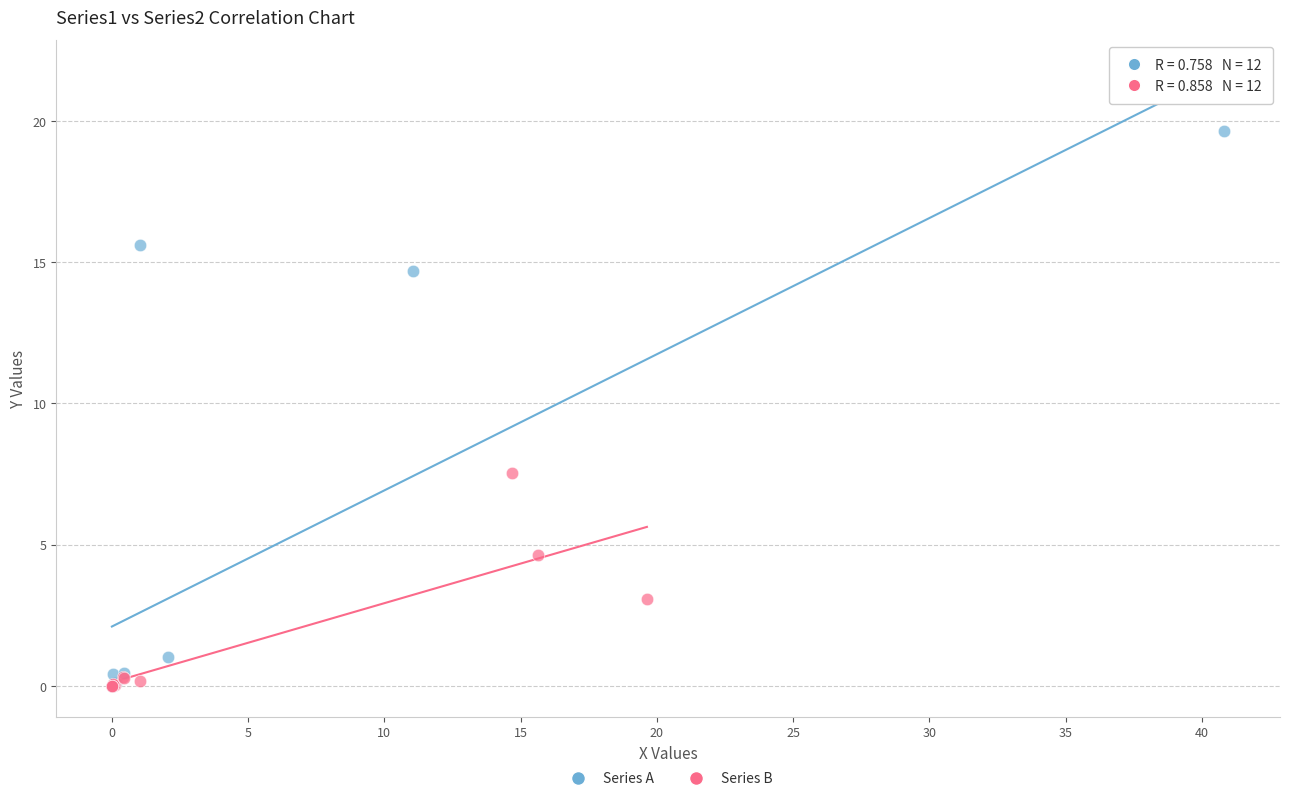

Which series has the largest Y range (max minus min)?

Series A